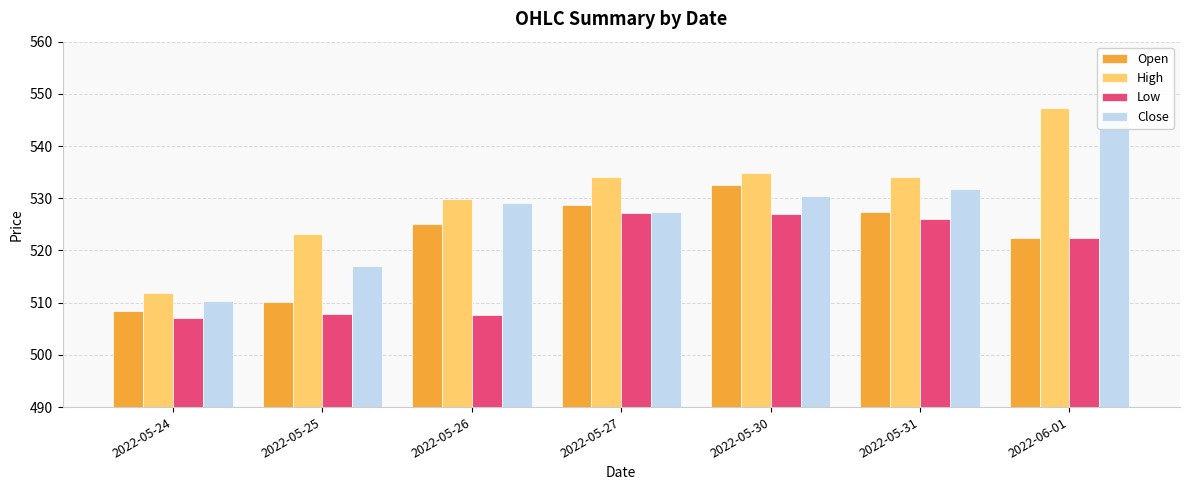

Are the bars grouped side by side (vs. stacked)?

Yes